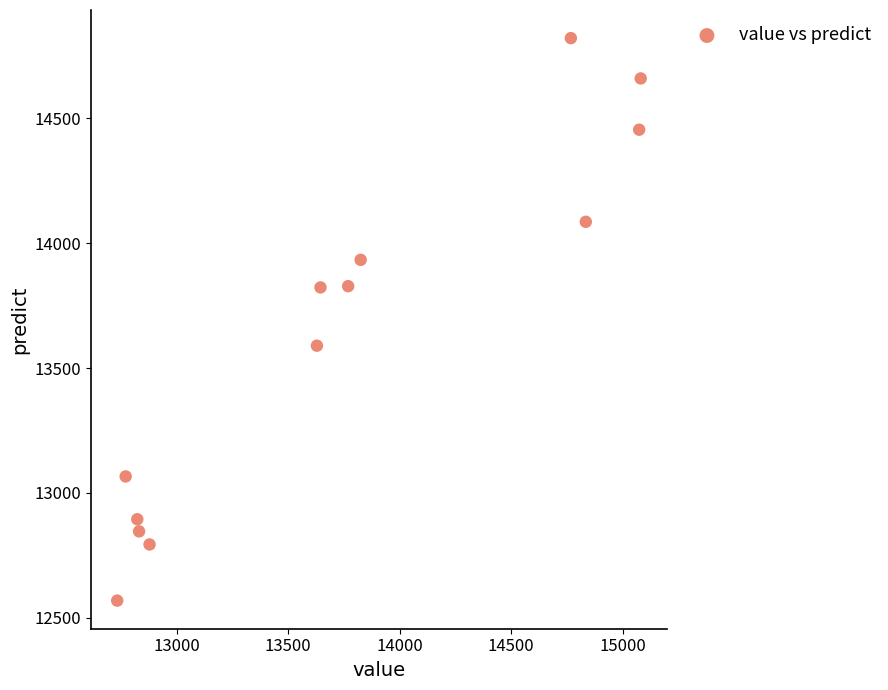

What is the range of X values (max minus min)?

2346.0